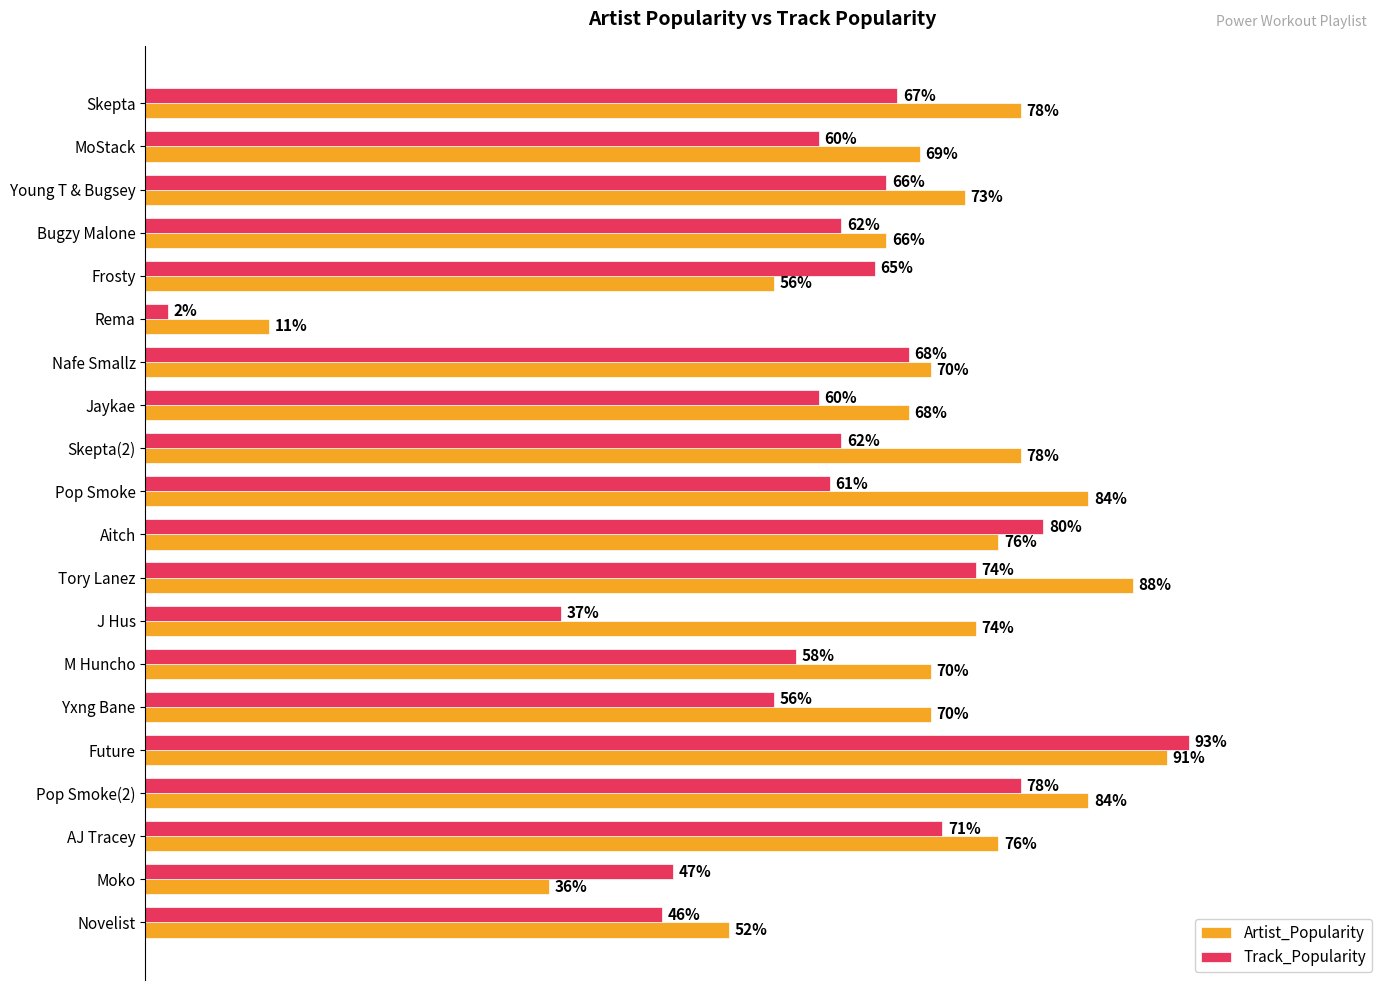

Rank the series by their maximum value, from highest to lowest.

Track_Popularity, Artist_Popularity